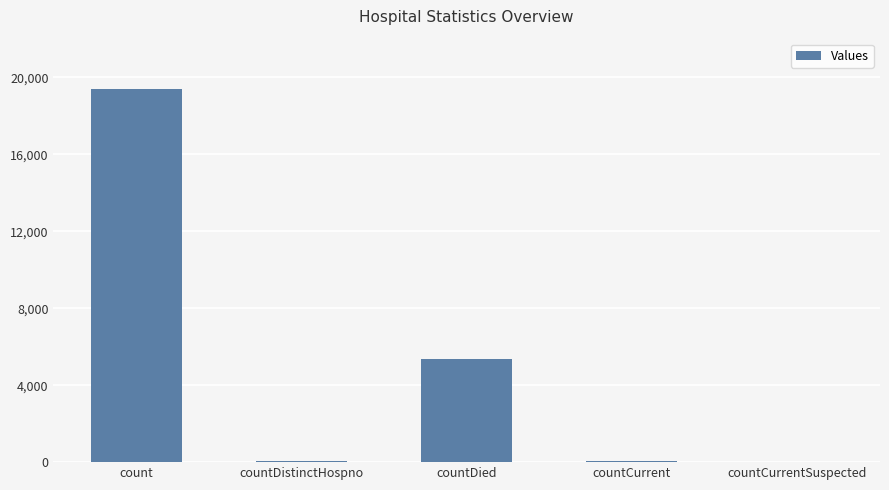

Count the number of categories in the chart.

5